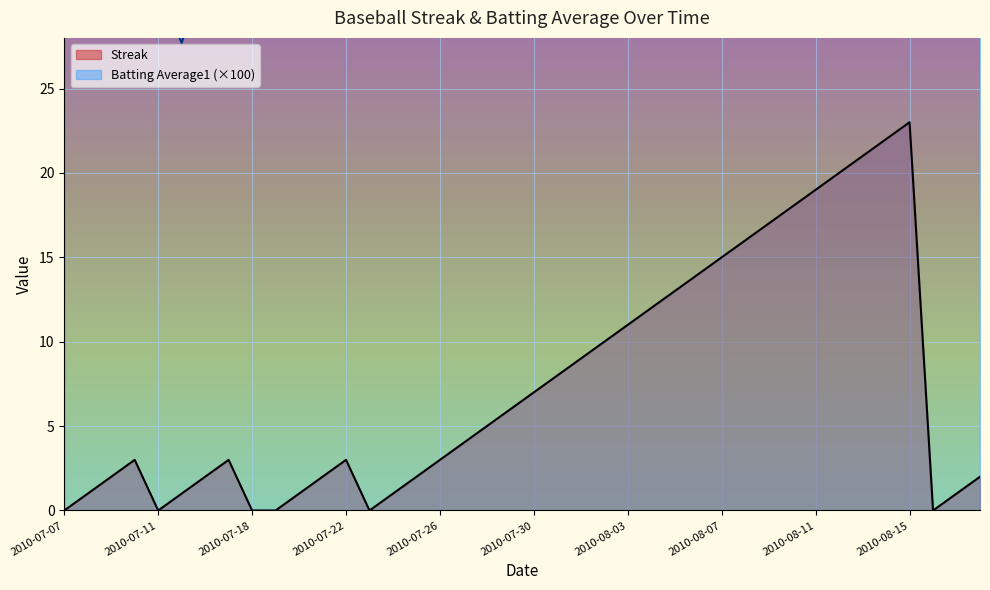

The value of Streak at 2010-07-09 is 2.0. True or false?

True